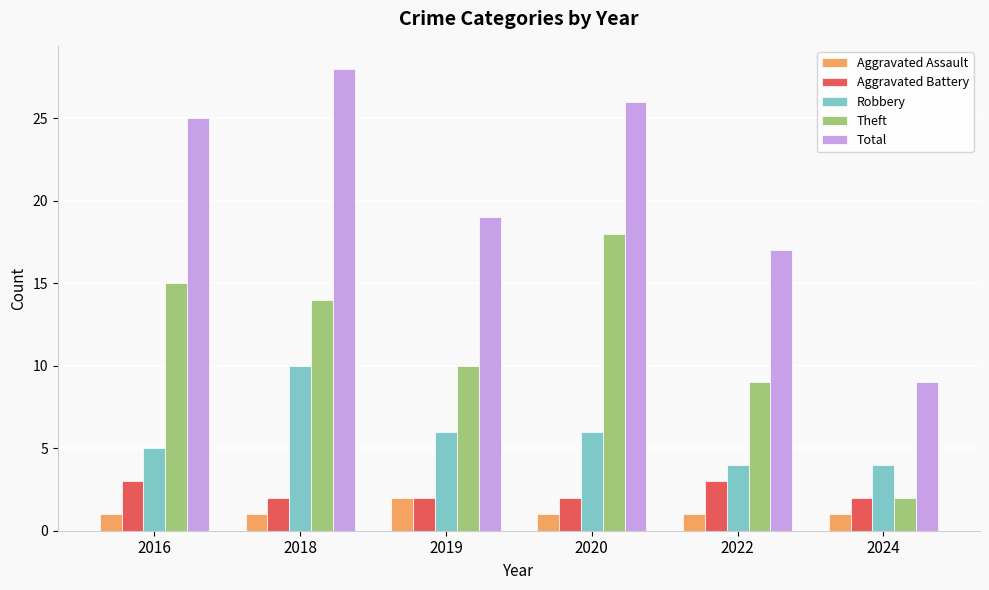

What is the sum of the Aggravated Battery values at 2019 and 2022?

5